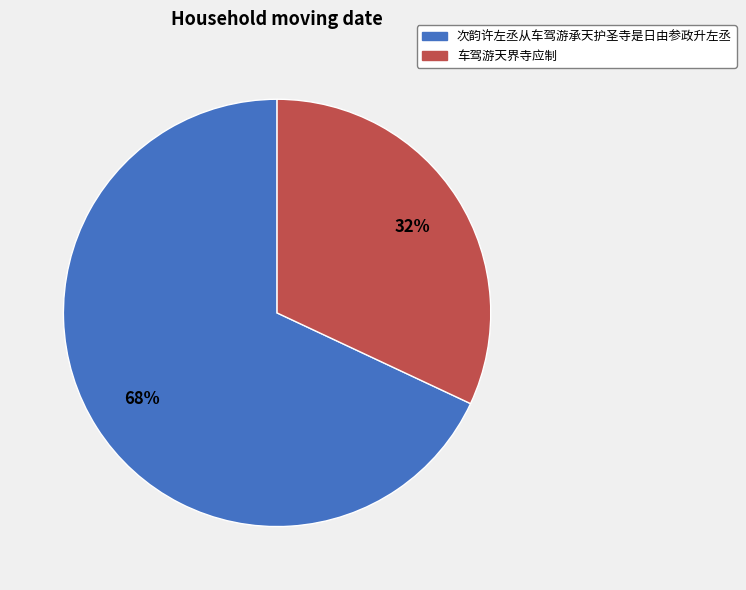

To the nearest percent, what portion does 次韵许左丞从车驾游承天护圣寺是日由参政升左丞 represent?

68%